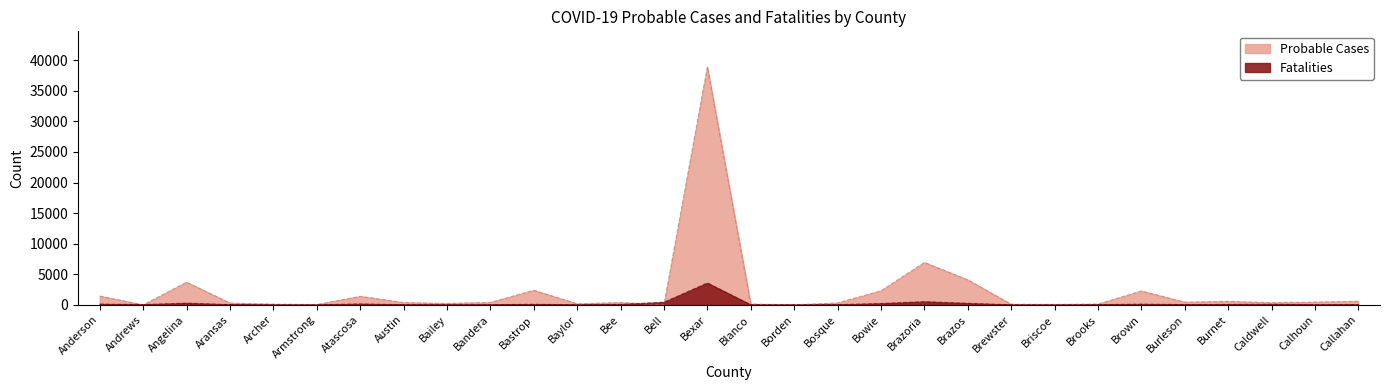

Which category has the highest value across all series?

Bexar